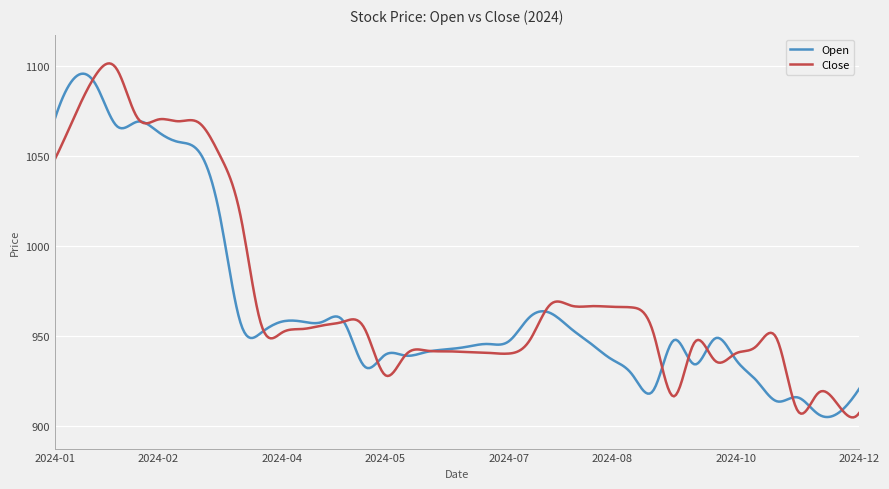

True or false: Close has more than 0 points higher than both neighbors.

True